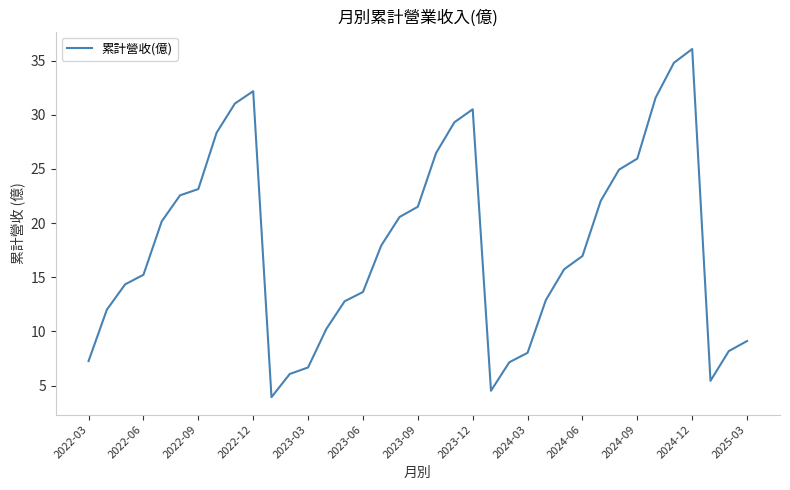

What is the smallest value displayed?

3.9